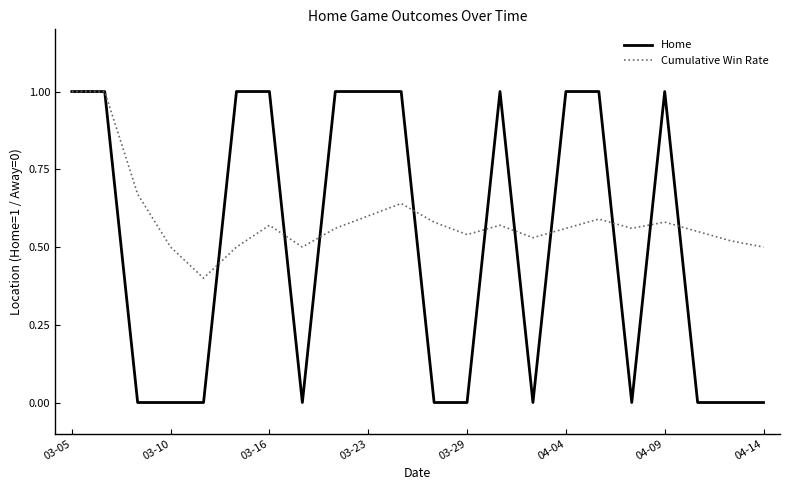

What is the maximum value for Cumulative Win Rate?

1.0